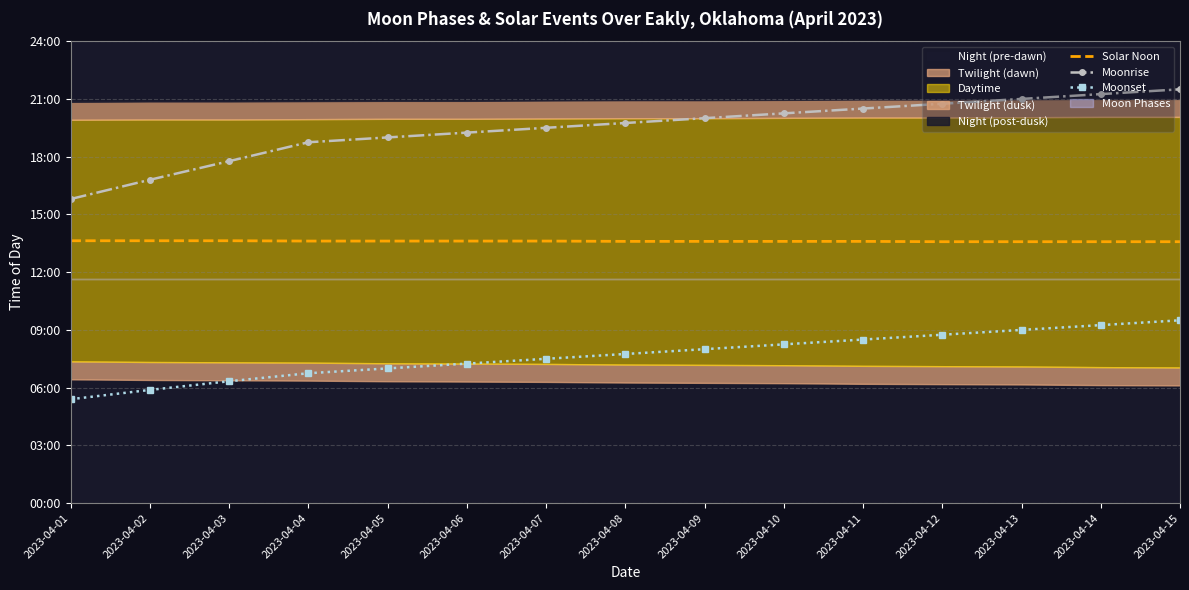

At which label does Moonset reach its minimum?

2023-04-01